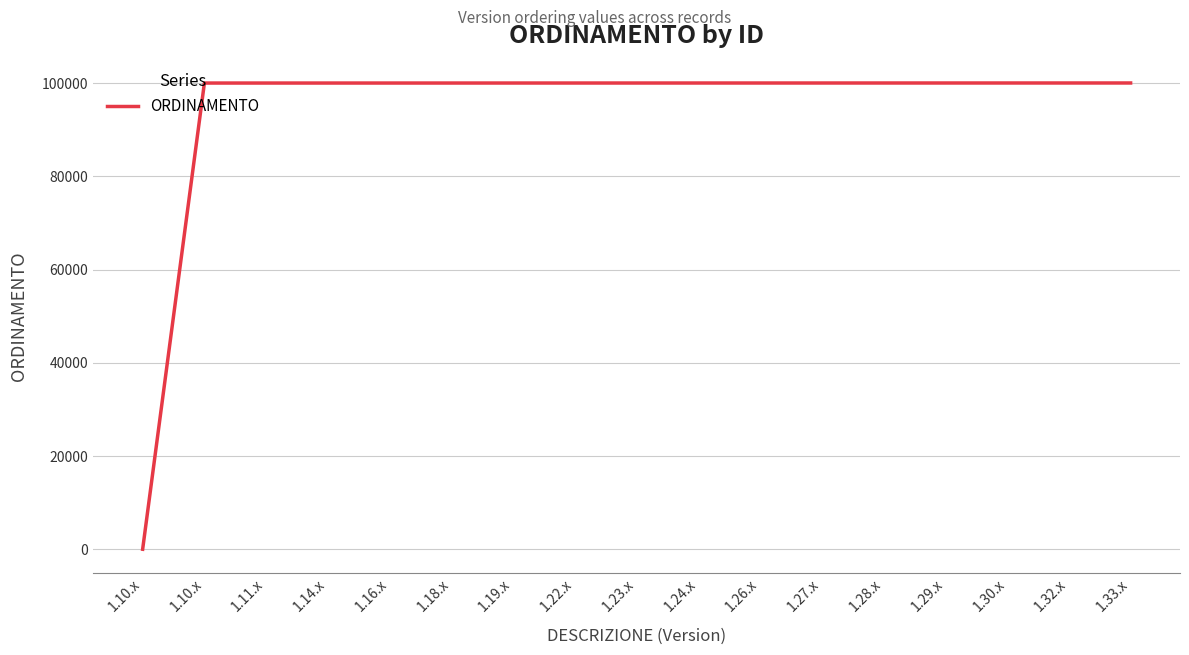

Read the value at 1.18.x, to the nearest 50.

100000